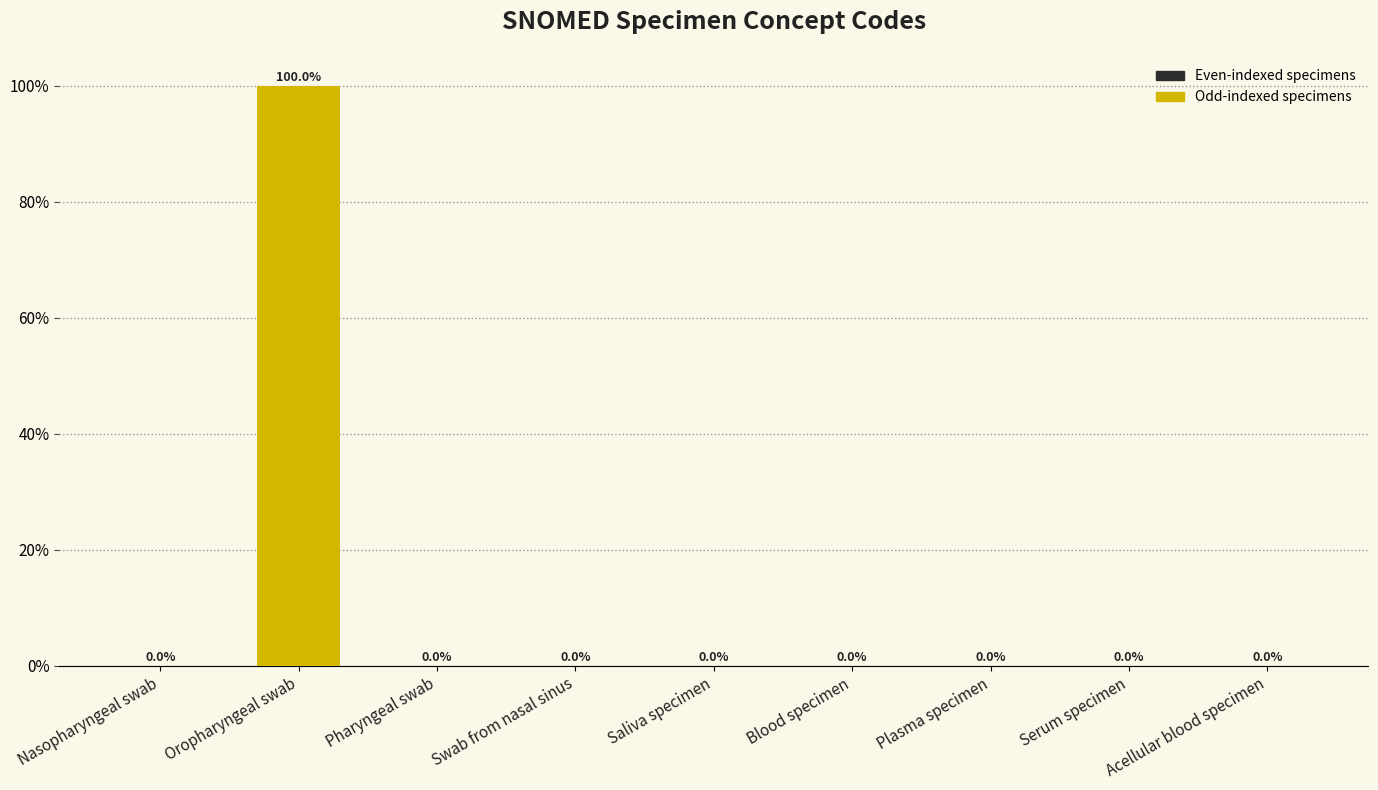

What is the maximum value shown in the chart?

100.0